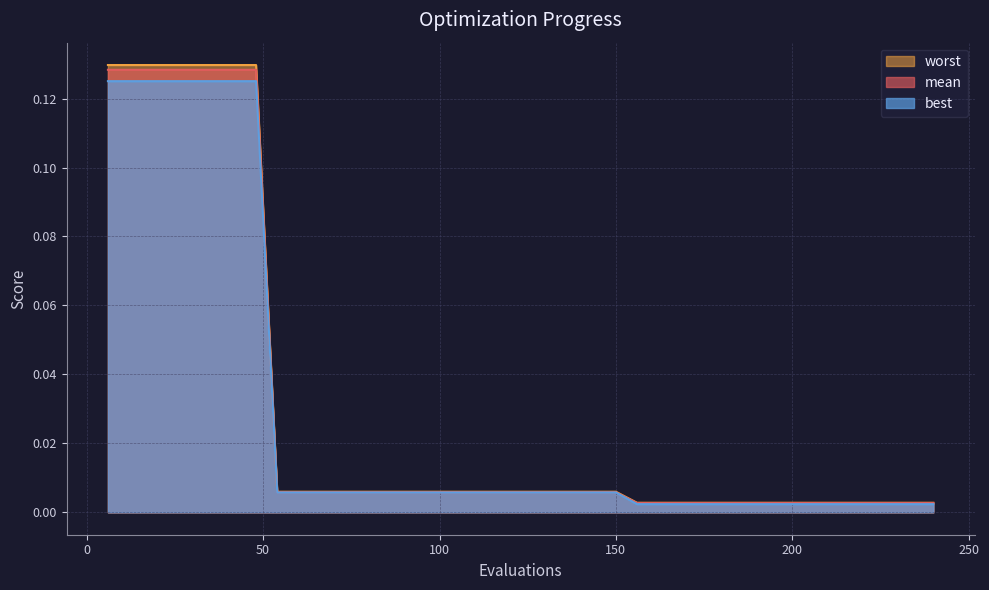

Reading right to left, list all the values displayed in this chart.

mean: 0.0	0.0	0.0	0.0	0.0	0.0	0.0	0.0	0.0	0.0	0.0	0.0	0.0	0.0	0.0	0.0	0.0	0.0	0.0	0.0	0.0	0.0	0.0	0.0	0.0	0.0	0.0	0.0	0.0	0.0	0.0	0.0	0.1	0.1	0.1	0.1	0.1	0.1	0.1	0.1
best: 0.0	0.0	0.0	0.0	0.0	0.0	0.0	0.0	0.0	0.0	0.0	0.0	0.0	0.0	0.0	0.0	0.0	0.0	0.0	0.0	0.0	0.0	0.0	0.0	0.0	0.0	0.0	0.0	0.0	0.0	0.0	0.0	0.1	0.1	0.1	0.1	0.1	0.1	0.1	0.1
worst: 0.0	0.0	0.0	0.0	0.0	0.0	0.0	0.0	0.0	0.0	0.0	0.0	0.0	0.0	0.0	0.0	0.0	0.0	0.0	0.0	0.0	0.0	0.0	0.0	0.0	0.0	0.0	0.0	0.0	0.0	0.0	0.0	0.1	0.1	0.1	0.1	0.1	0.1	0.1	0.1